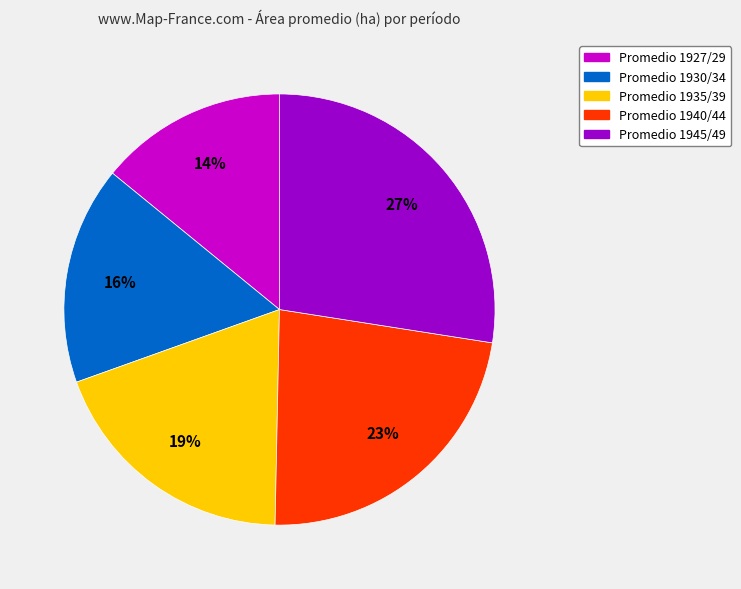

To the nearest percent, what is the average slice percentage?

20%